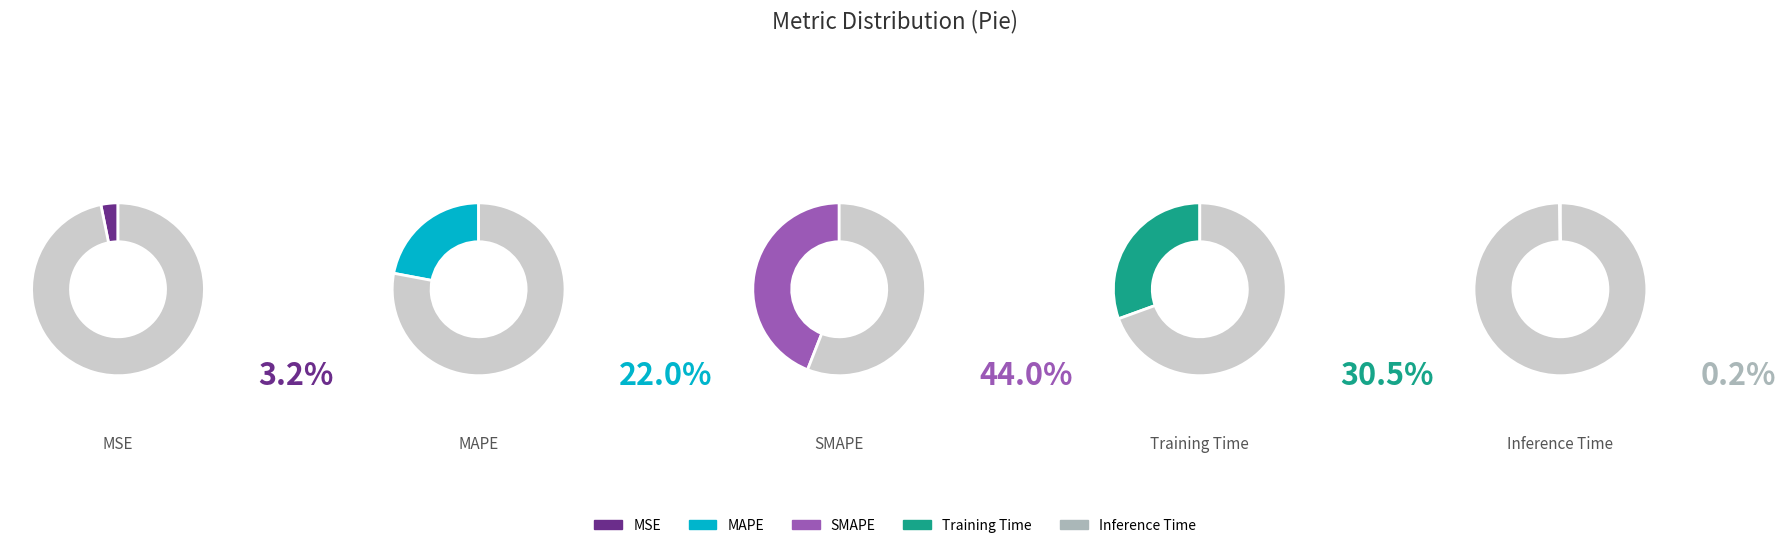

Which slice is the largest?

SMAPE